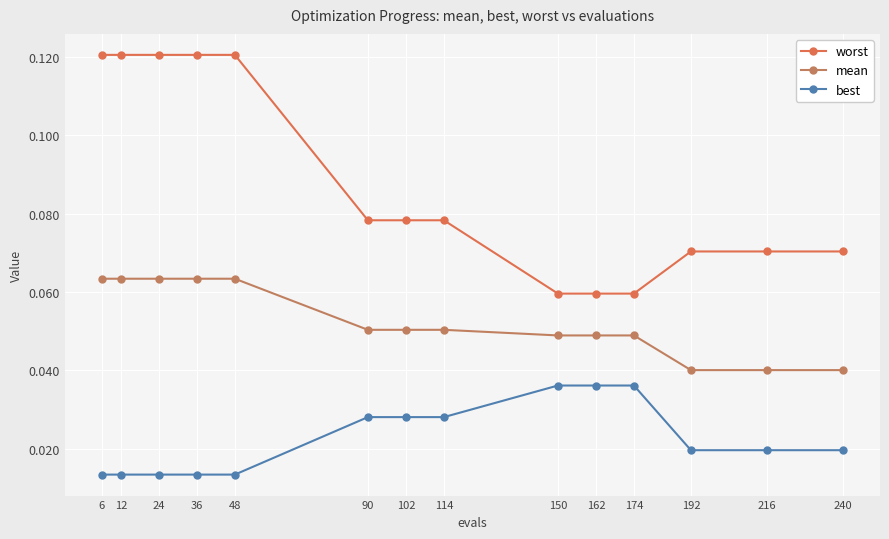

How many lines are shown in the chart?

3